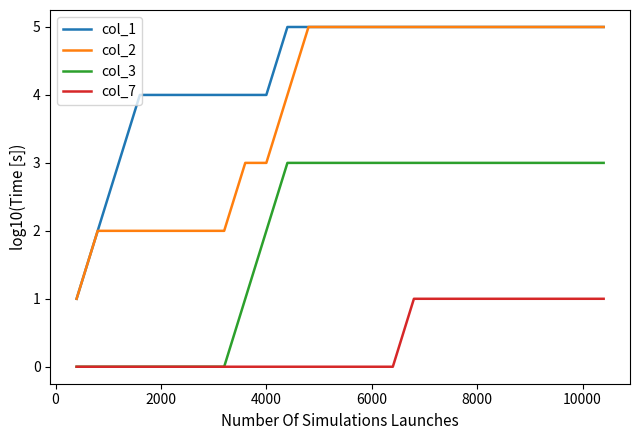

Which series has the largest total across all categories?

col_1